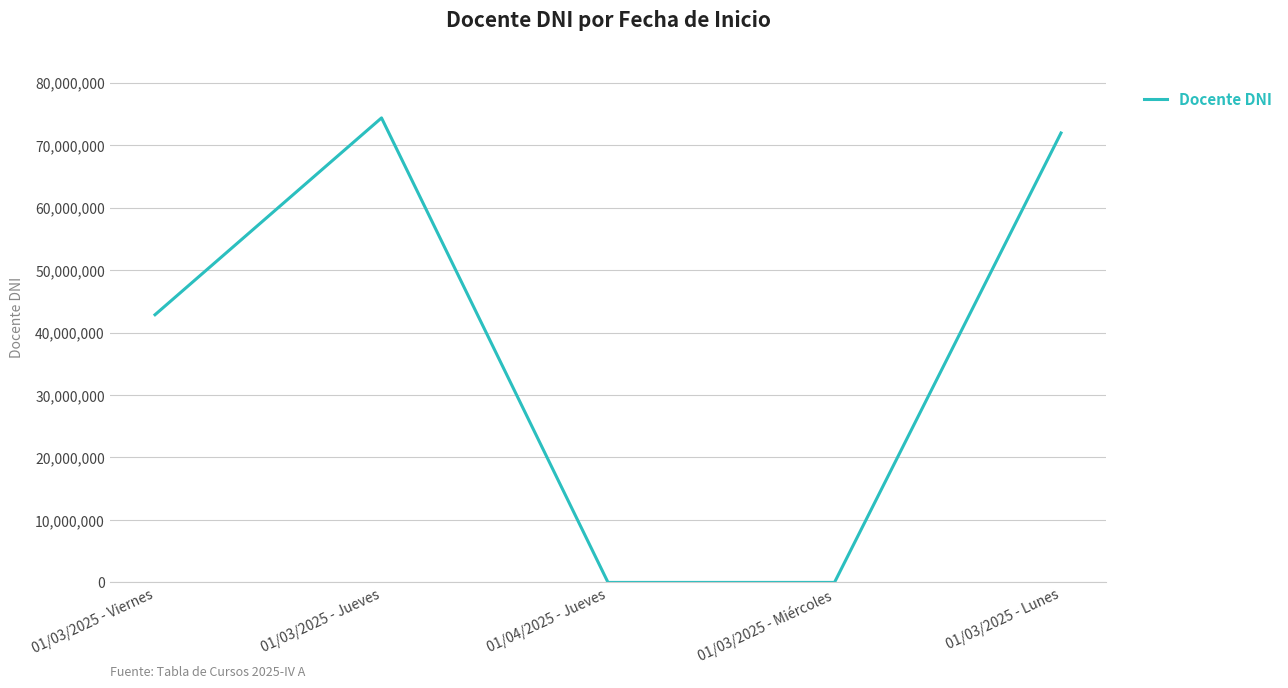

At which label is the value closest to 37180491?

01/03/2025 - Viernes